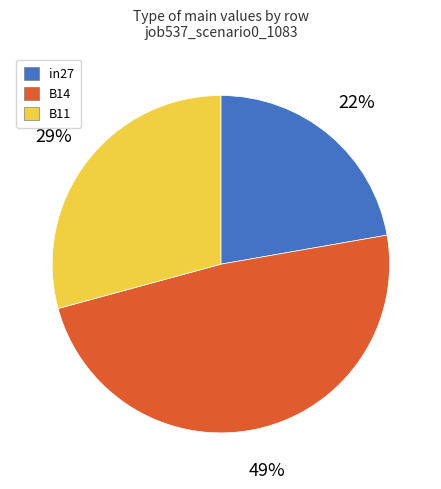

Rank the categories by value from highest to lowest.

B14, B11, in27